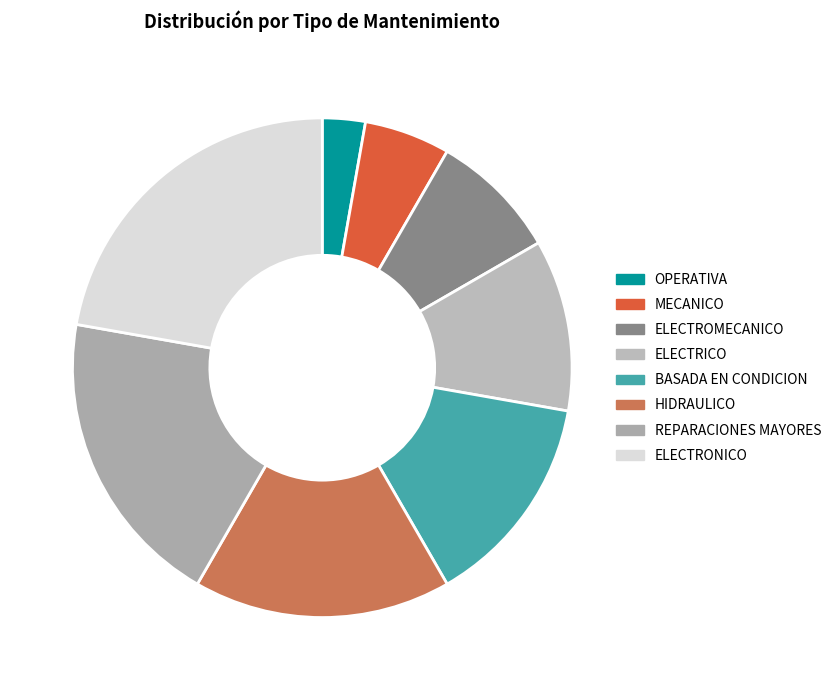

Is the sum of ELECTRICO and ELECTRONICO greater than half?

No